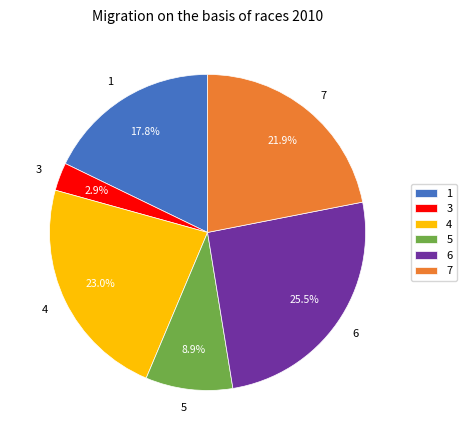

What portion of the pie excludes 5?

91.1%